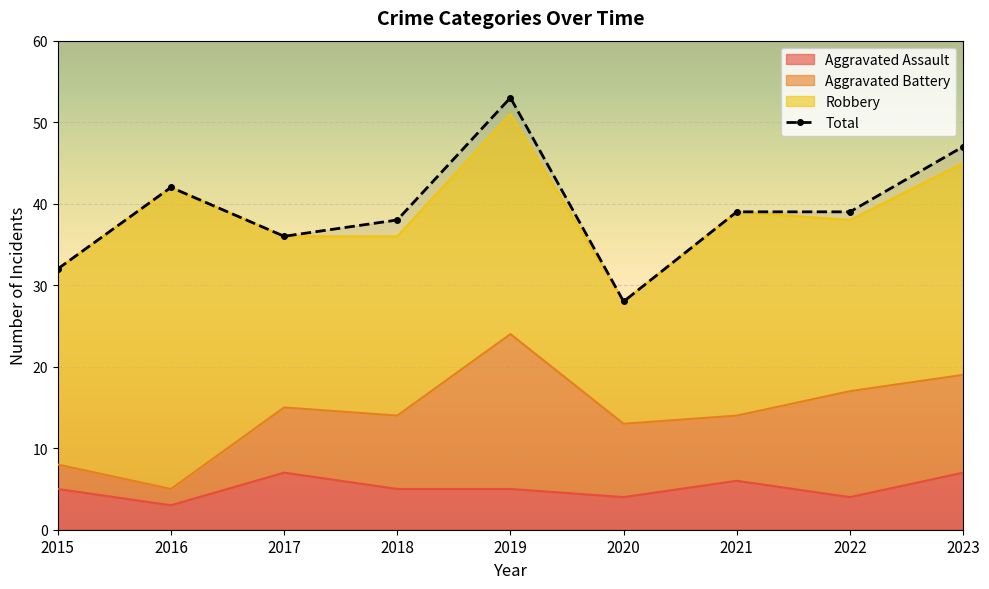

What is the difference between the maximum and minimum values?

25